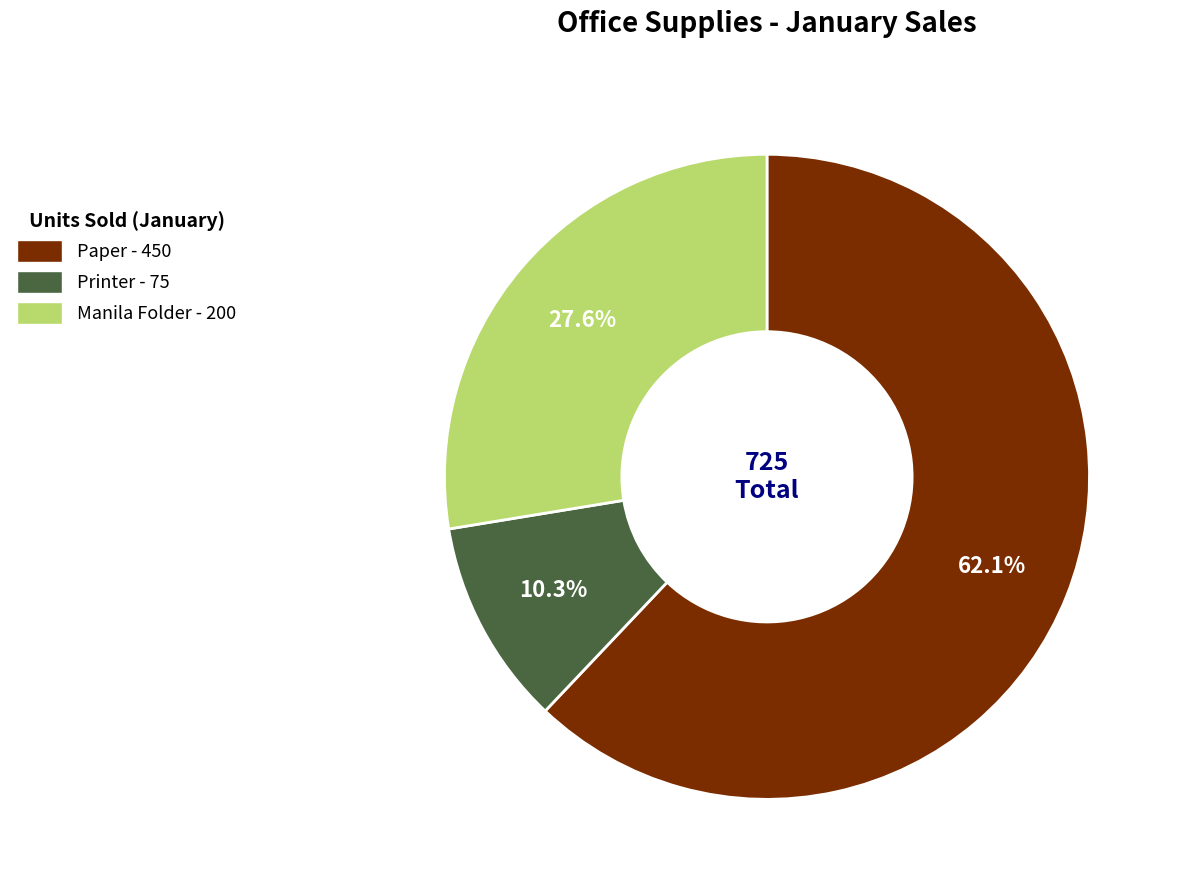

To the nearest percent, what is the difference between the Paper and Printer slice percentages?

52%